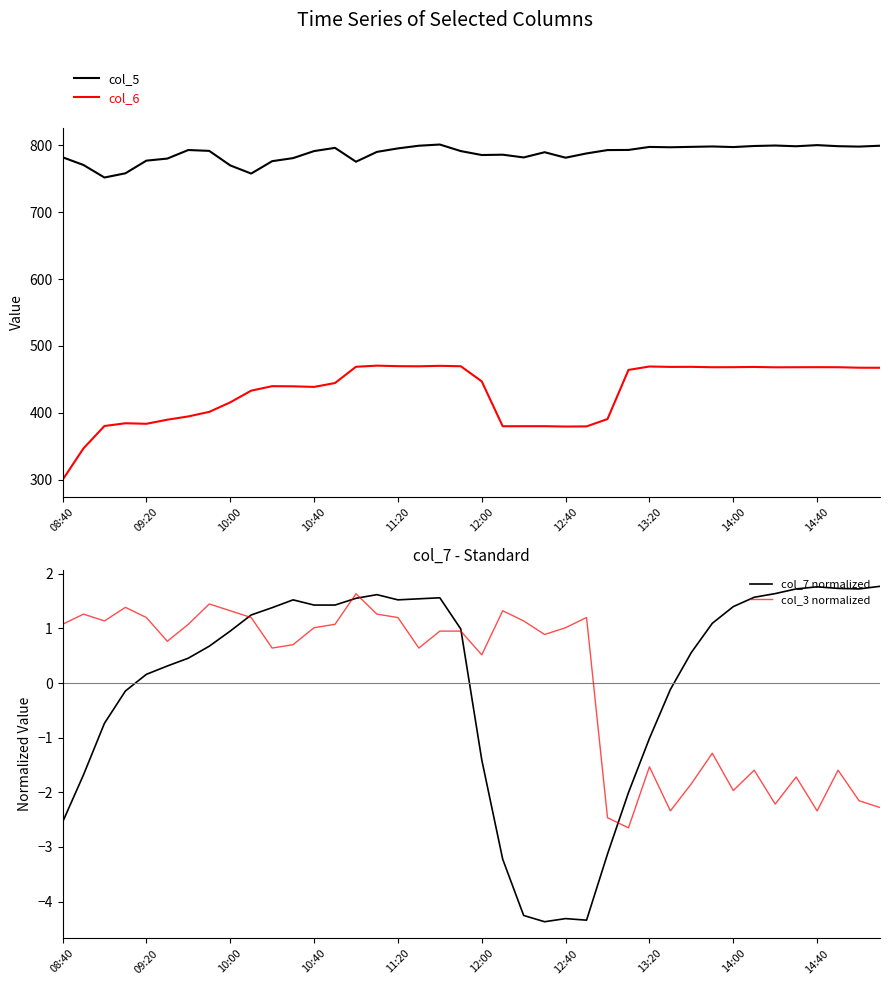

Which series has the widest spread of values?

col_6